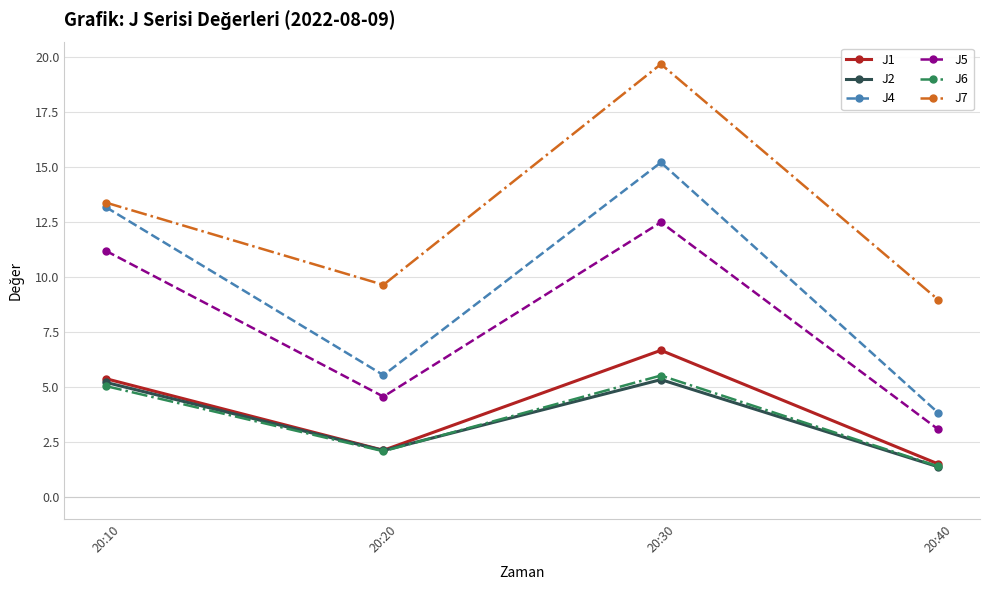

How many series are shown in this chart?

6